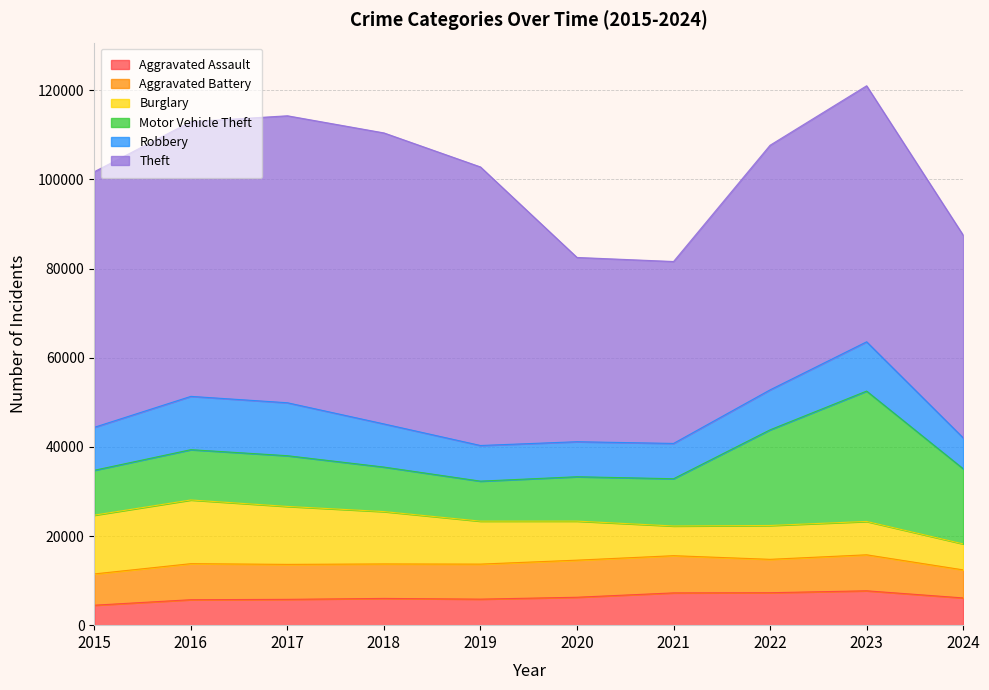

At which label does Theft reach its peak?

2018